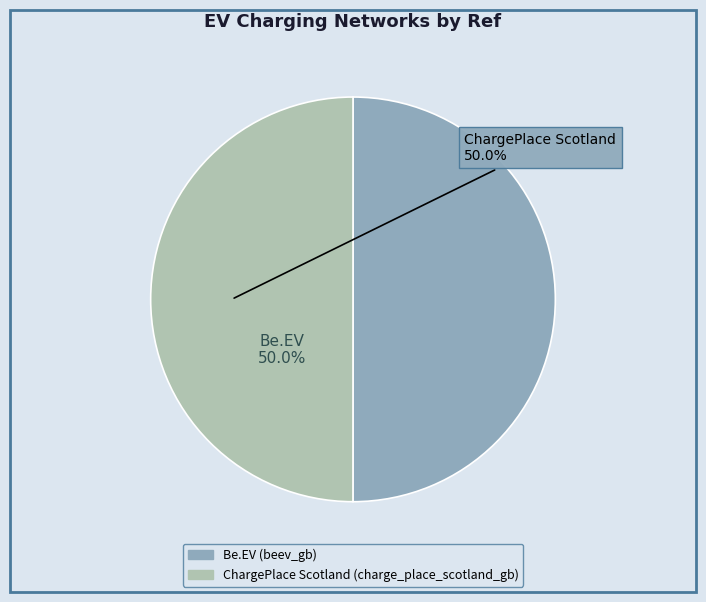

How many segments does this pie chart have?

2